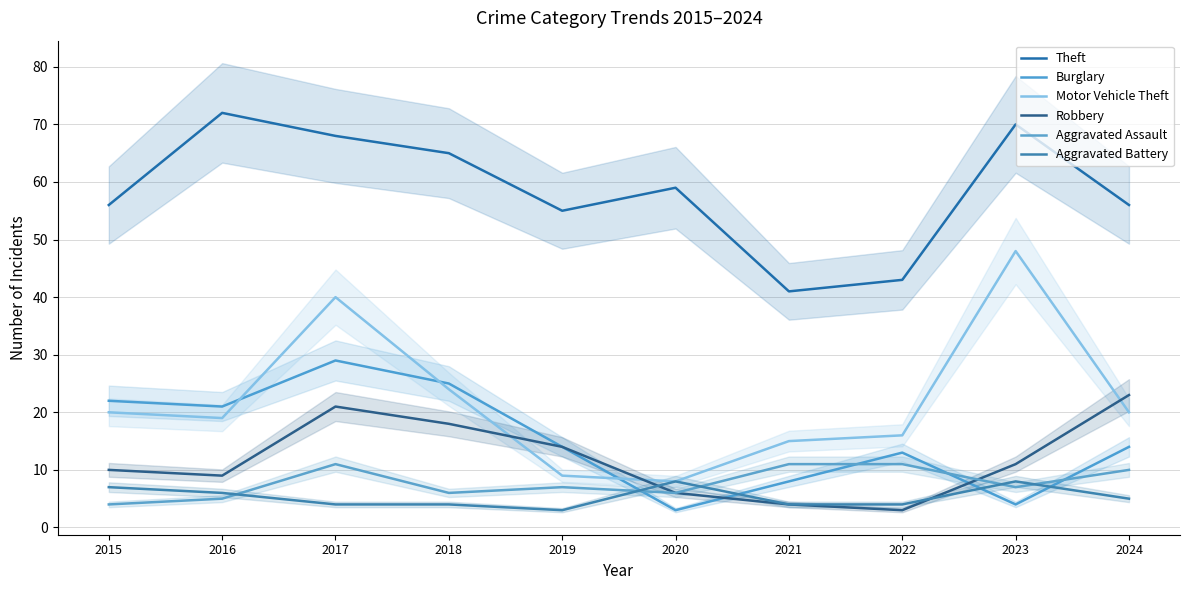

Reading right to left, what are all the values shown in this chart?

Theft: 2024=56	2023=70	2022=43	2021=41	2020=59	2019=55	2018=65	2017=68	2016=72	2015=56
Burglary: 2024=14	2023=4	2022=13	2021=8	2020=3	2019=14	2018=25	2017=29	2016=21	2015=22
Motor Vehicle Theft: 2024=20	2023=48	2022=16	2021=15	2020=8	2019=9	2018=24	2017=40	2016=19	2015=20
Robbery: 2024=23	2023=11	2022=3	2021=4	2020=6	2019=14	2018=18	2017=21	2016=9	2015=10
Aggravated Assault: 2024=10	2023=7	2022=11	2021=11	2020=6	2019=7	2018=6	2017=11	2016=5	2015=4
Aggravated Battery: 2024=5	2023=8	2022=4	2021=4	2020=8	2019=3	2018=4	2017=4	2016=6	2015=7